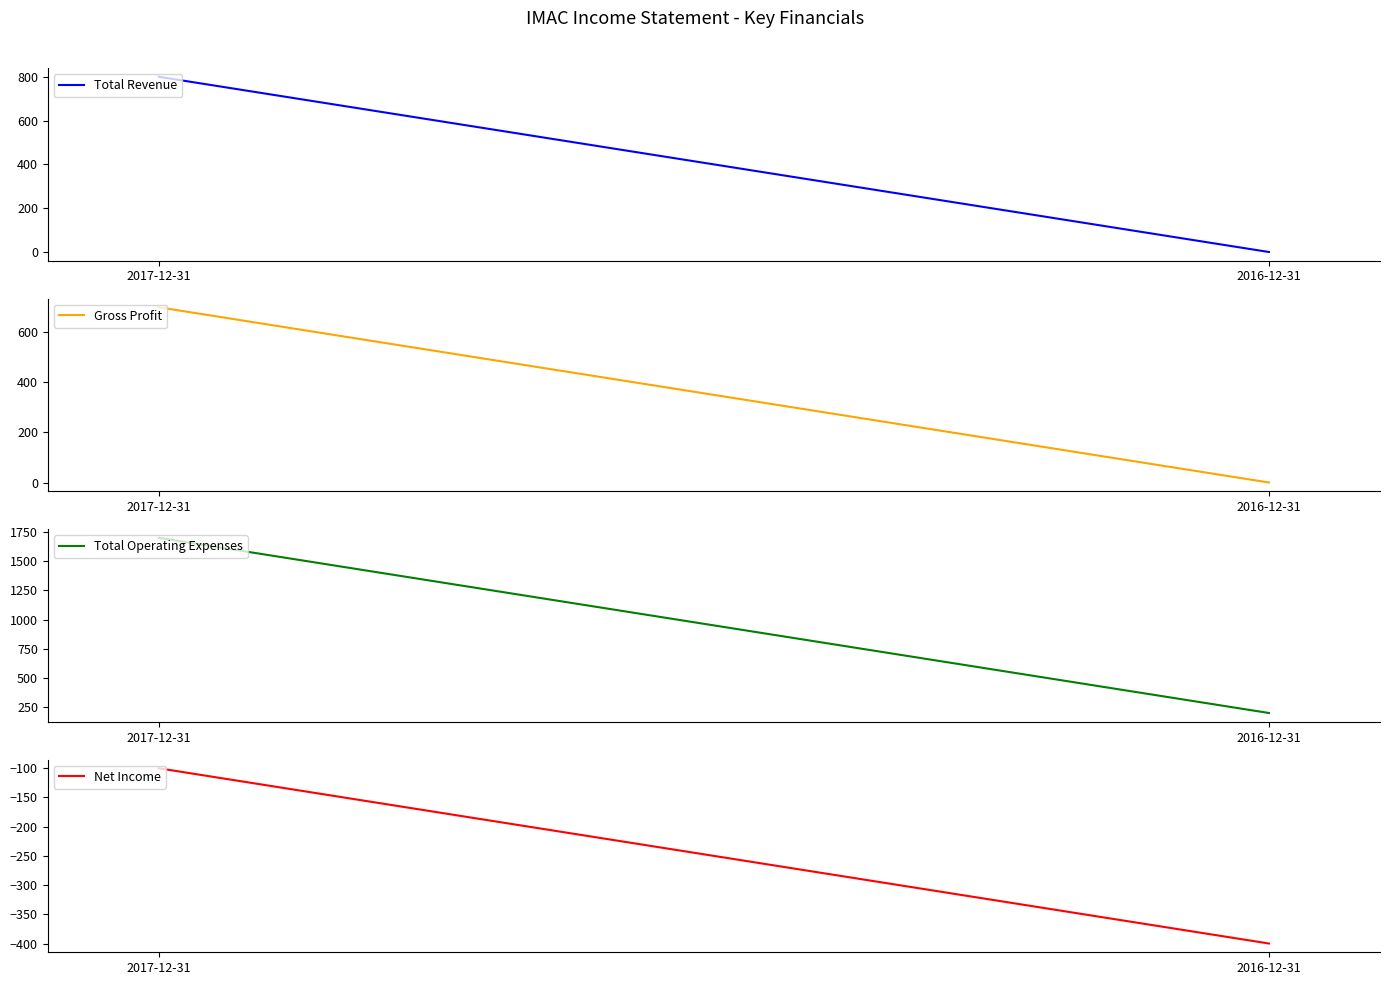

What is the total value across all series at 2017-12-31?

3100